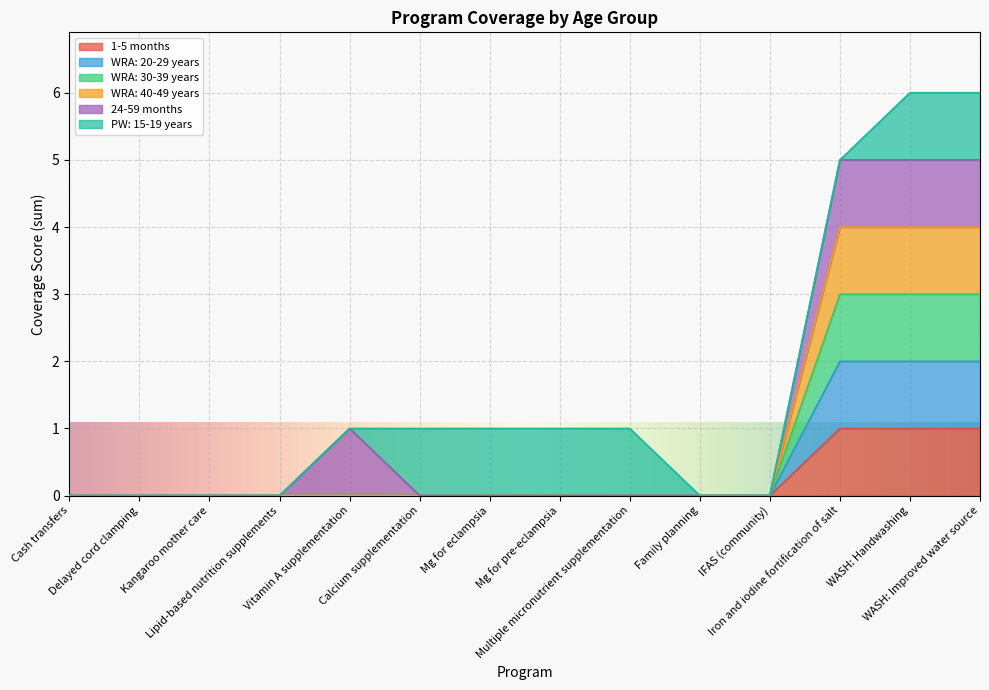

True or false: 1-5 months and WRA: 40-49 years intersect in this chart.

False